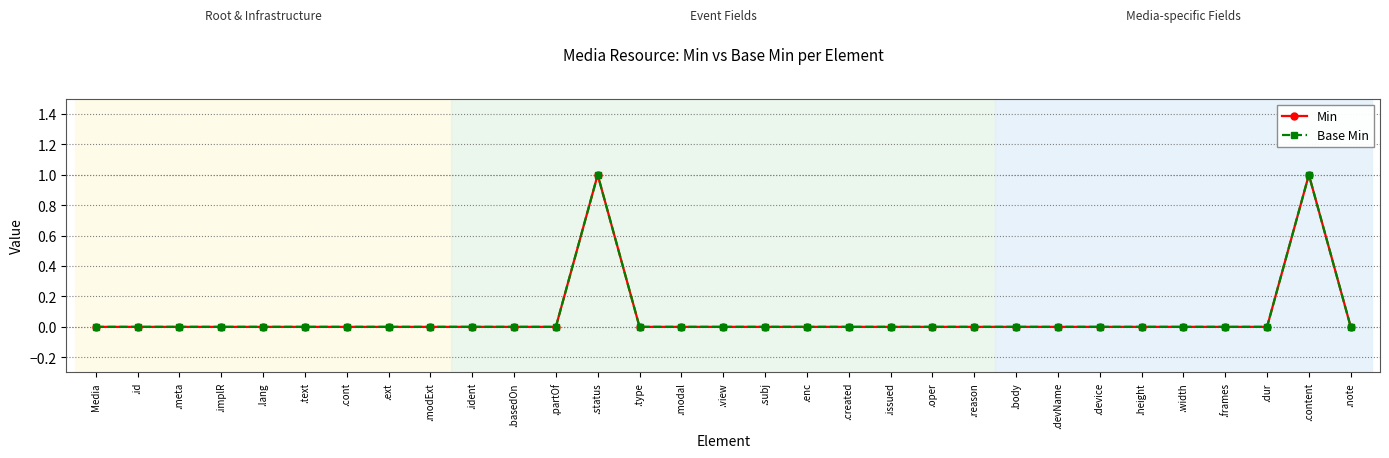

Which series has the widest spread of values?

Min